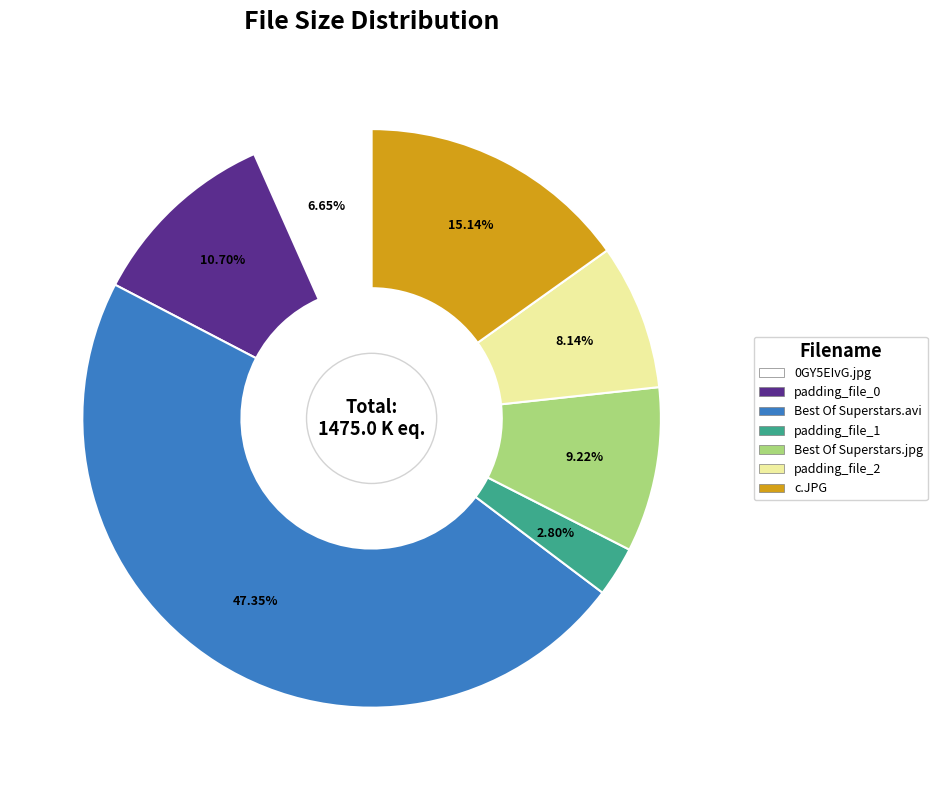

Combined, do padding_file_1 and 0GY5EIvG.jpg account for over 50%?

No